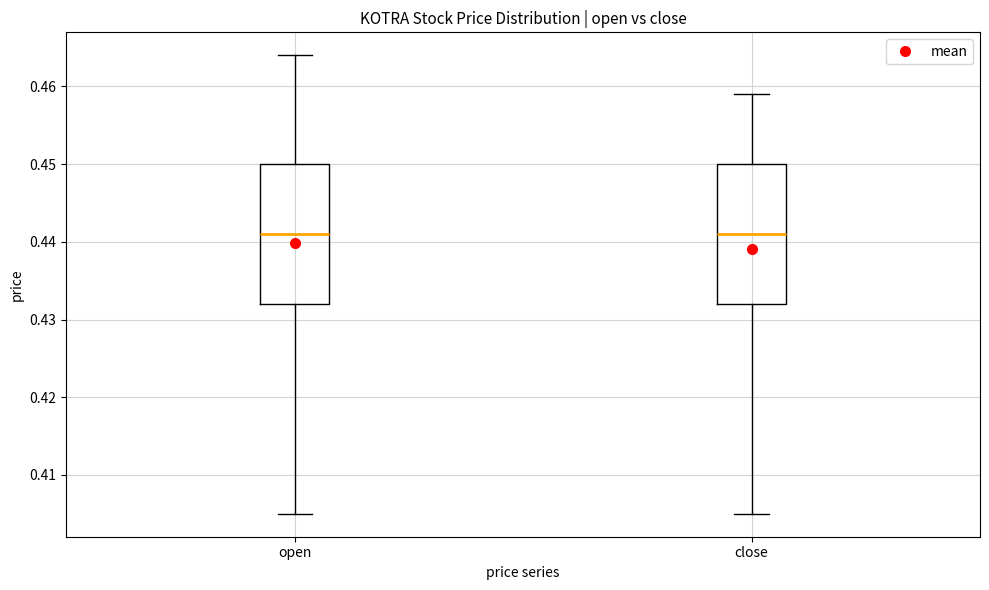

Where does the lower whisker of the box for close end on the y-axis? The values are not printed on the chart, so give them approximately, as read against the axis.

0.405